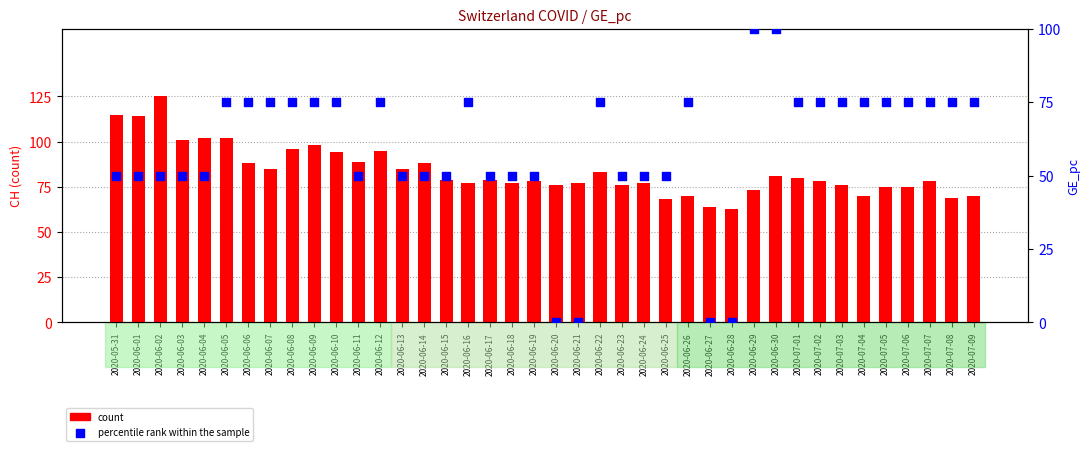

Which series has the largest total across all categories?

count